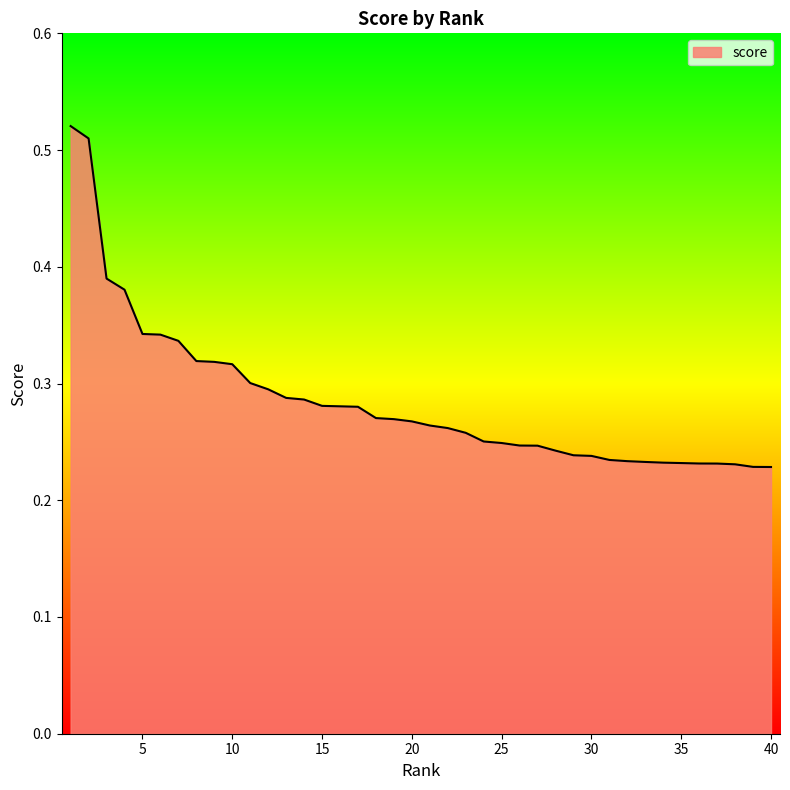

At which label is the value closest to 0?

40